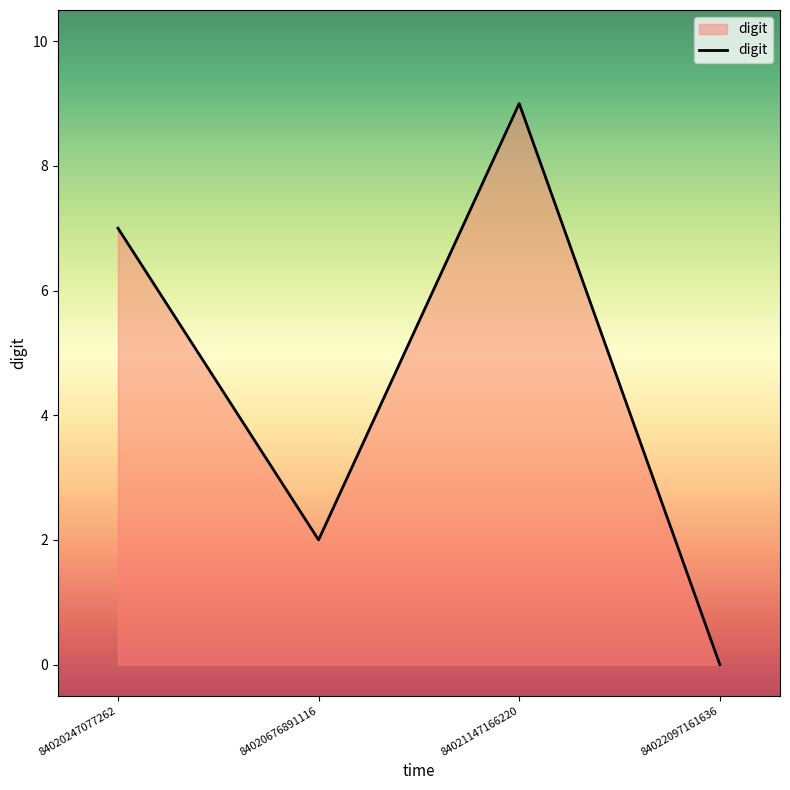

Which has a higher value, 84020676891116 or 84021147166220?

84021147166220